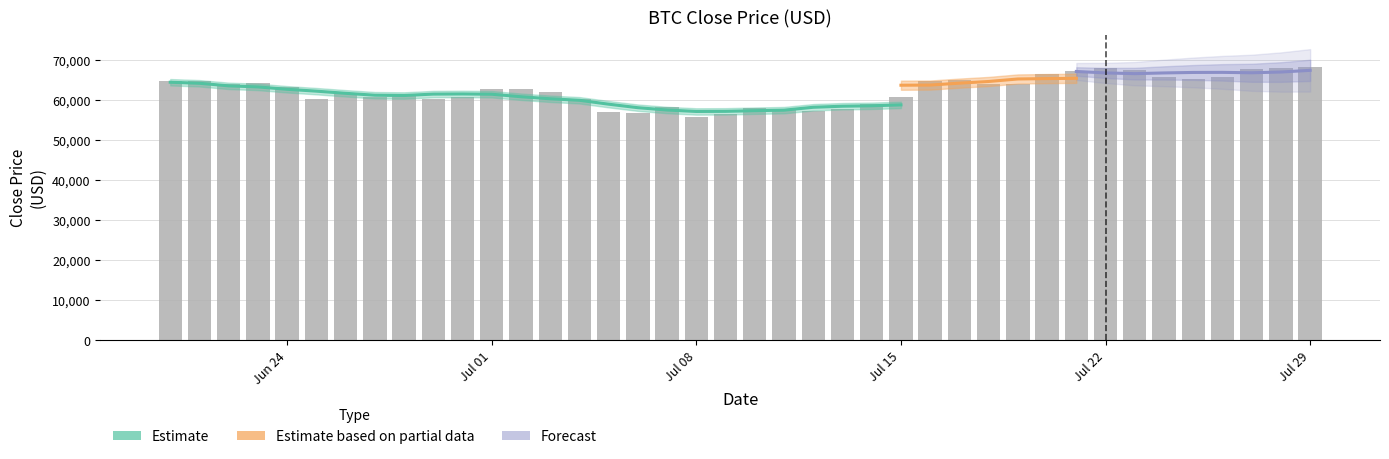

What position from the right is 2024-06-23?

37